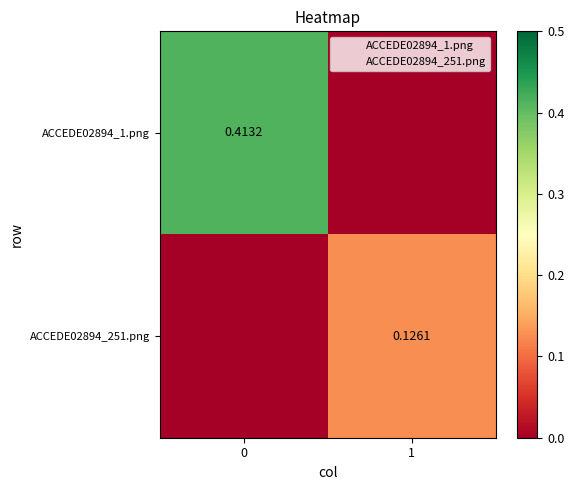

Rank the series by their maximum value, from highest to lowest.

ACCEDE02894_1.png, ACCEDE02894_251.png